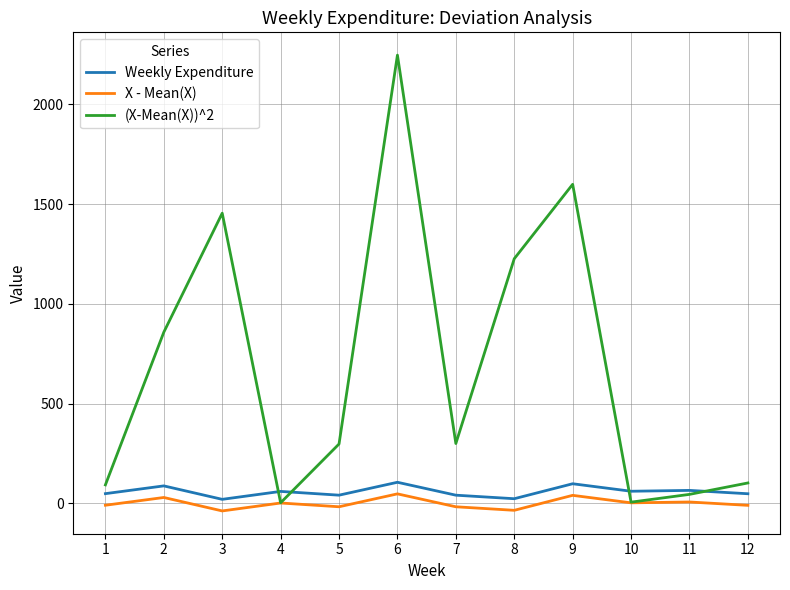

What is the greatest value displayed?

2246.4